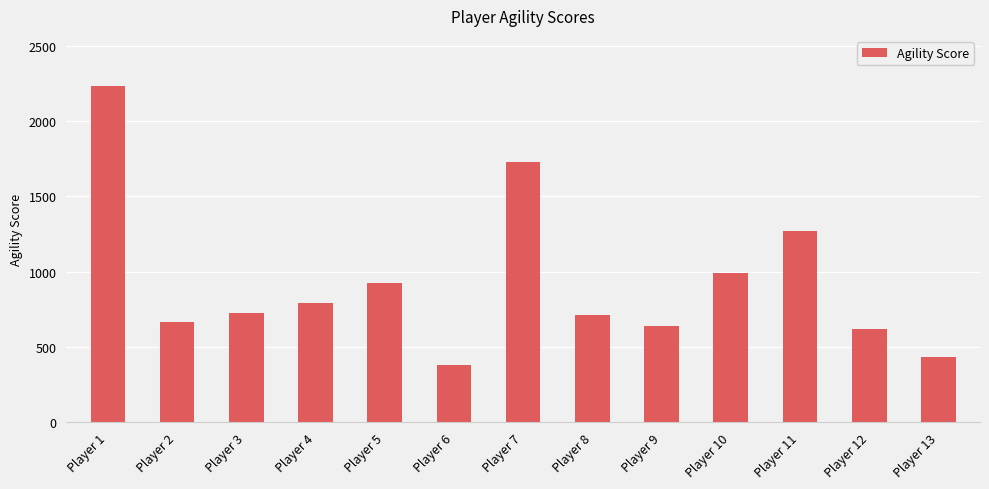

What is the difference between the maximum and minimum values?

1846.8